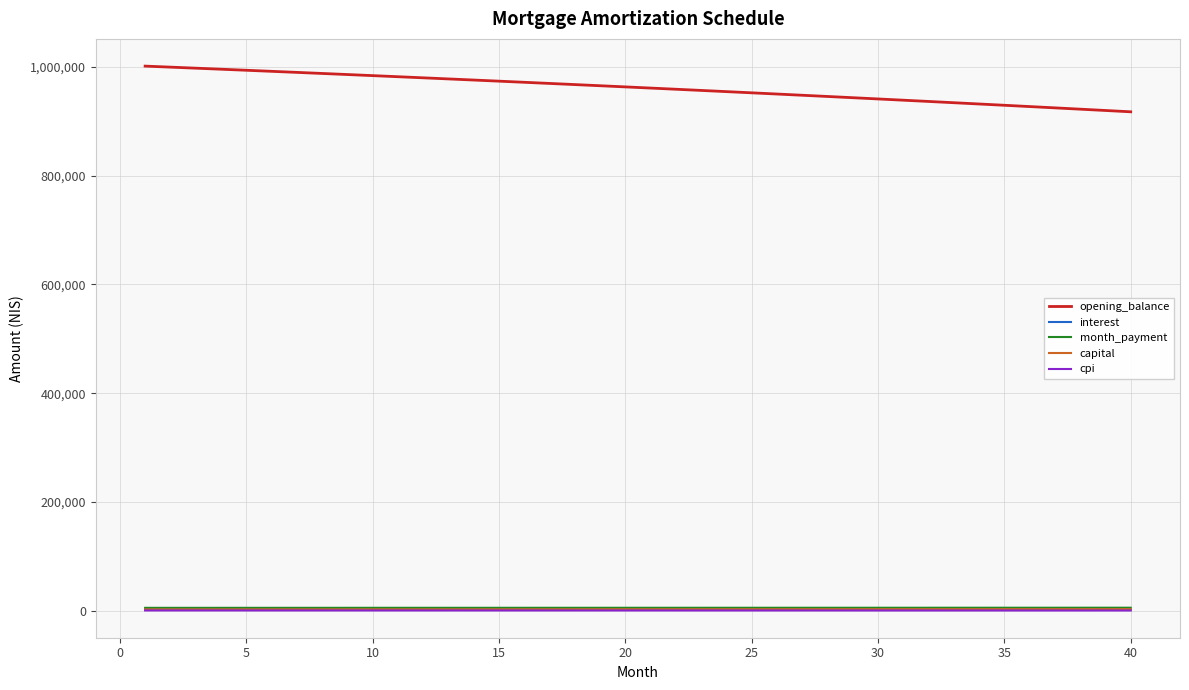

What is the maximum value shown in the chart?

1001000.0